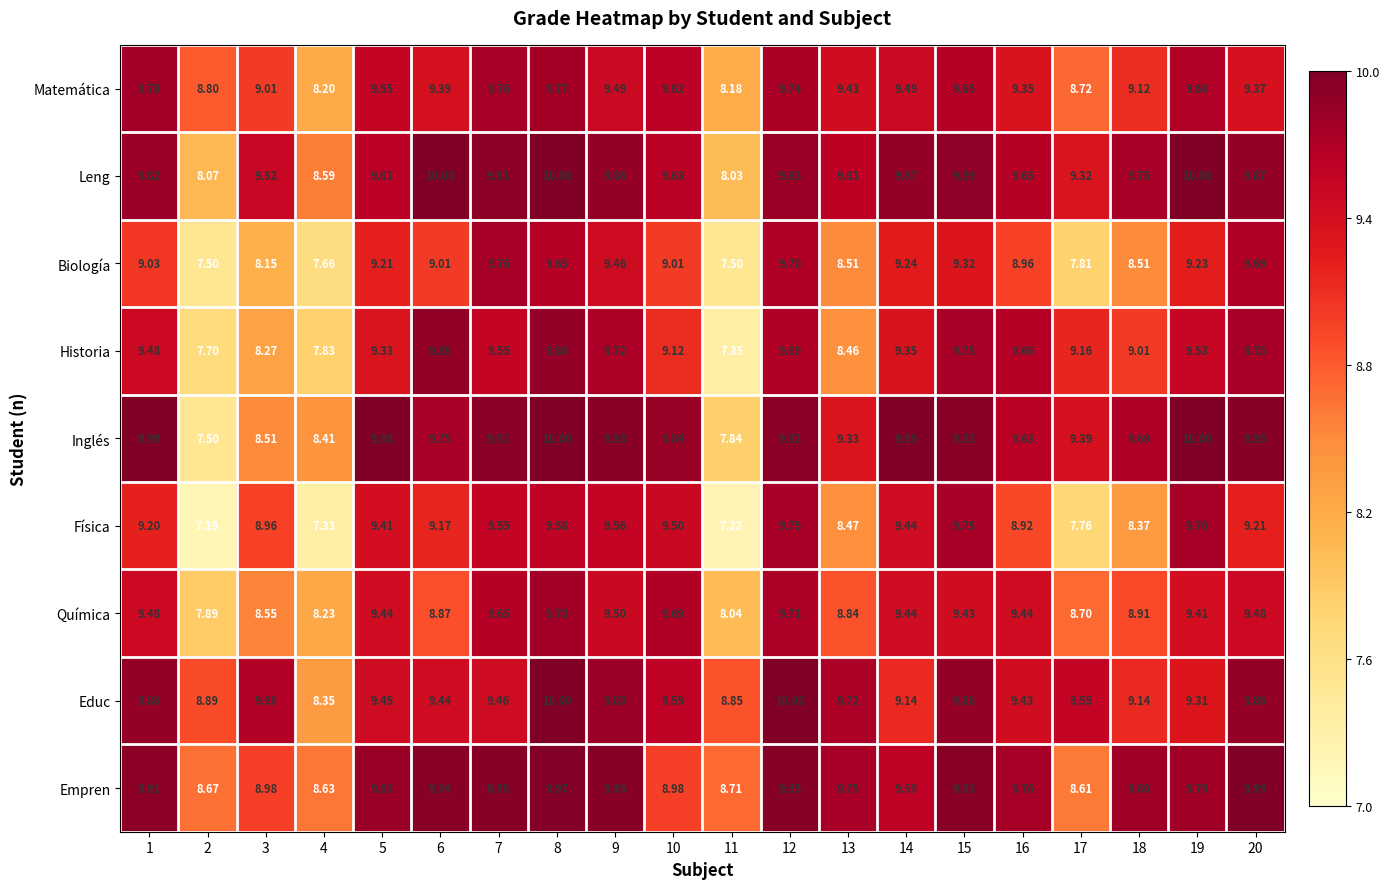

At 17, list the series in order from smallest to largest.

Física, Biología, Empren, Química, Matemática, Historia, Leng, Inglés, Educ